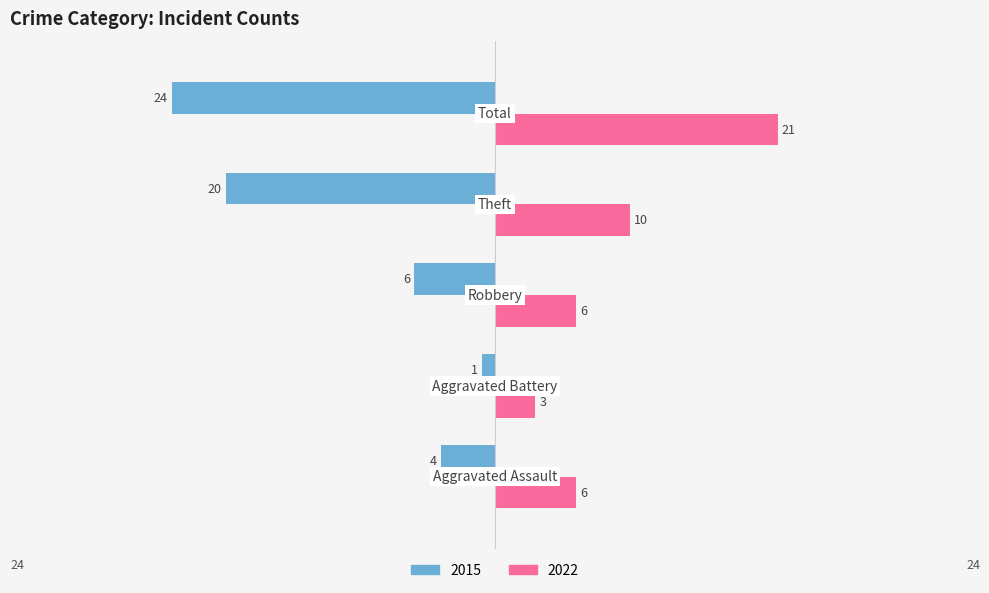

How many series are shown in this chart?

2